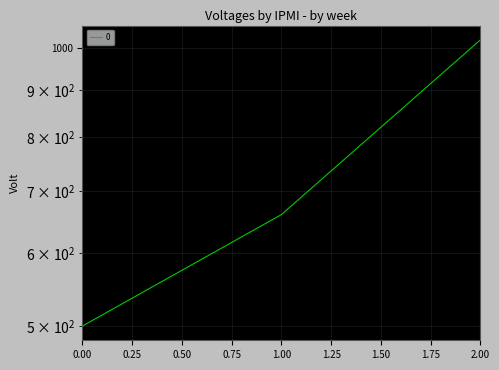

What is the sum of the values at 2 and 0?

1520